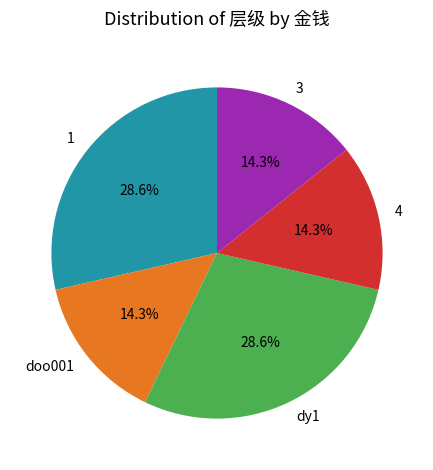

Does 1 represent more than half of the total?

No